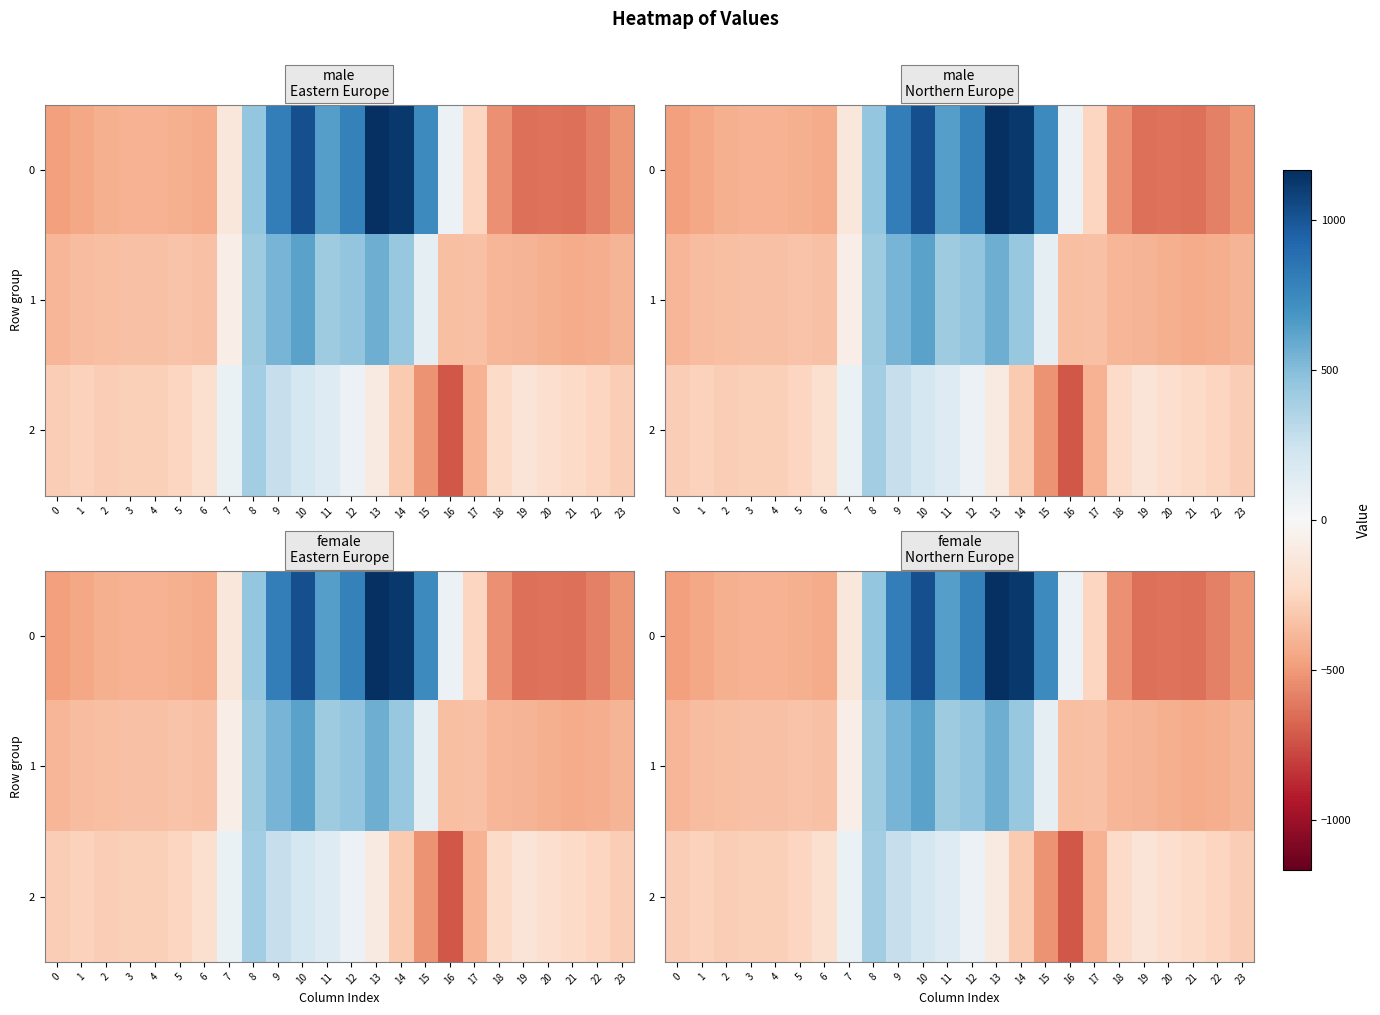

True or false: 2 has a value of -272.7 at 1.

True